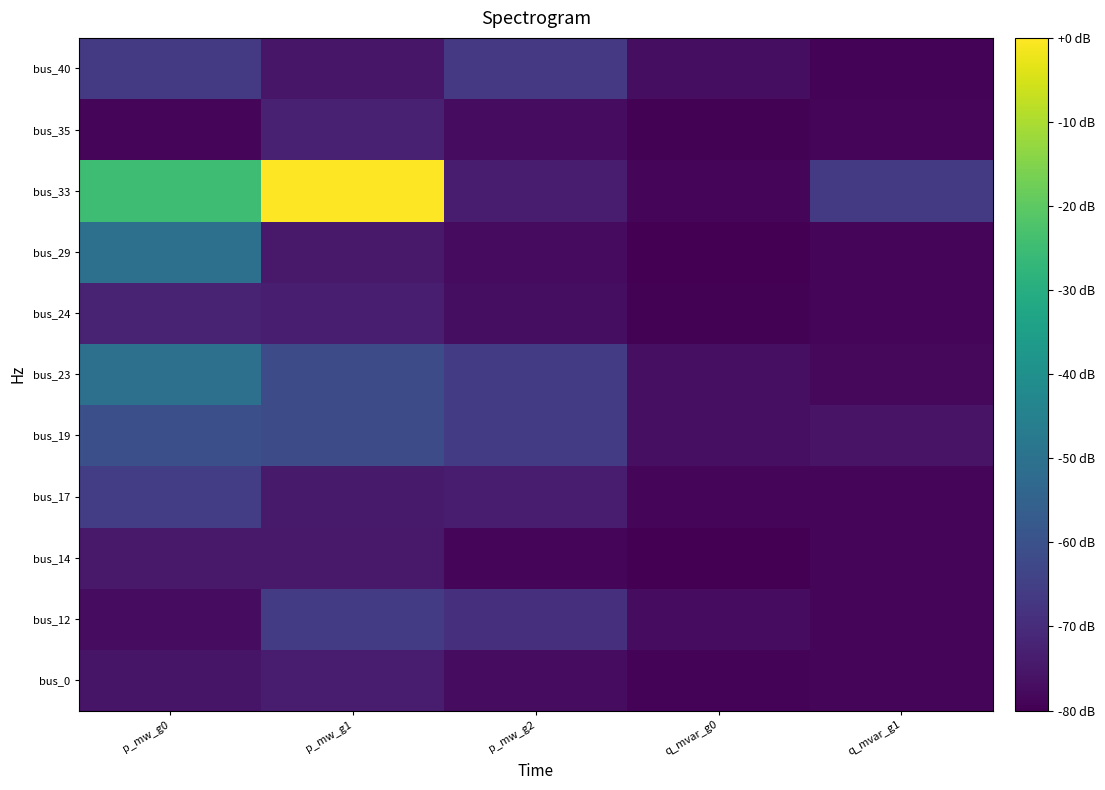

Reading left to right, list all the values displayed in this chart.

bus_0: p_mw_g0=-75.5	p_mw_g1=-73.5	p_mw_g2=-77.5	q_mvar_g0=-79.2	q_mvar_g1=-78.9
bus_12: p_mw_g0=-77.5	p_mw_g1=-65.8	p_mw_g2=-68.8	q_mvar_g0=-77.5	q_mvar_g1=-78.6
bus_14: p_mw_g0=-74.5	p_mw_g1=-74.6	p_mw_g2=-78.9	q_mvar_g0=-80.0	q_mvar_g1=-78.9
bus_17: p_mw_g0=-65.6	p_mw_g1=-74.1	p_mw_g2=-73.6	q_mvar_g0=-78.7	q_mvar_g1=-78.8
bus_19: p_mw_g0=-60.5	p_mw_g1=-61.8	p_mw_g2=-65.8	q_mvar_g0=-76.7	q_mvar_g1=-75.7
bus_23: p_mw_g0=-50.6	p_mw_g1=-61.8	p_mw_g2=-65.7	q_mvar_g0=-76.7	q_mvar_g1=-78.3
bus_24: p_mw_g0=-72.1	p_mw_g1=-73.1	p_mw_g2=-77.1	q_mvar_g0=-79.6	q_mvar_g1=-78.6
bus_29: p_mw_g0=-50.5	p_mw_g1=-74.4	p_mw_g2=-77.7	q_mvar_g0=-79.7	q_mvar_g1=-78.9
bus_33: p_mw_g0=-24.8	p_mw_g1=0.0	p_mw_g2=-73.7	q_mvar_g0=-78.7	q_mvar_g1=-66.5
bus_35: p_mw_g0=-78.8	p_mw_g1=-72.8	p_mw_g2=-77.5	q_mvar_g0=-79.7	q_mvar_g1=-78.5
bus_40: p_mw_g0=-66.5	p_mw_g1=-75.3	p_mw_g2=-66.6	q_mvar_g0=-76.9	q_mvar_g1=-79.1